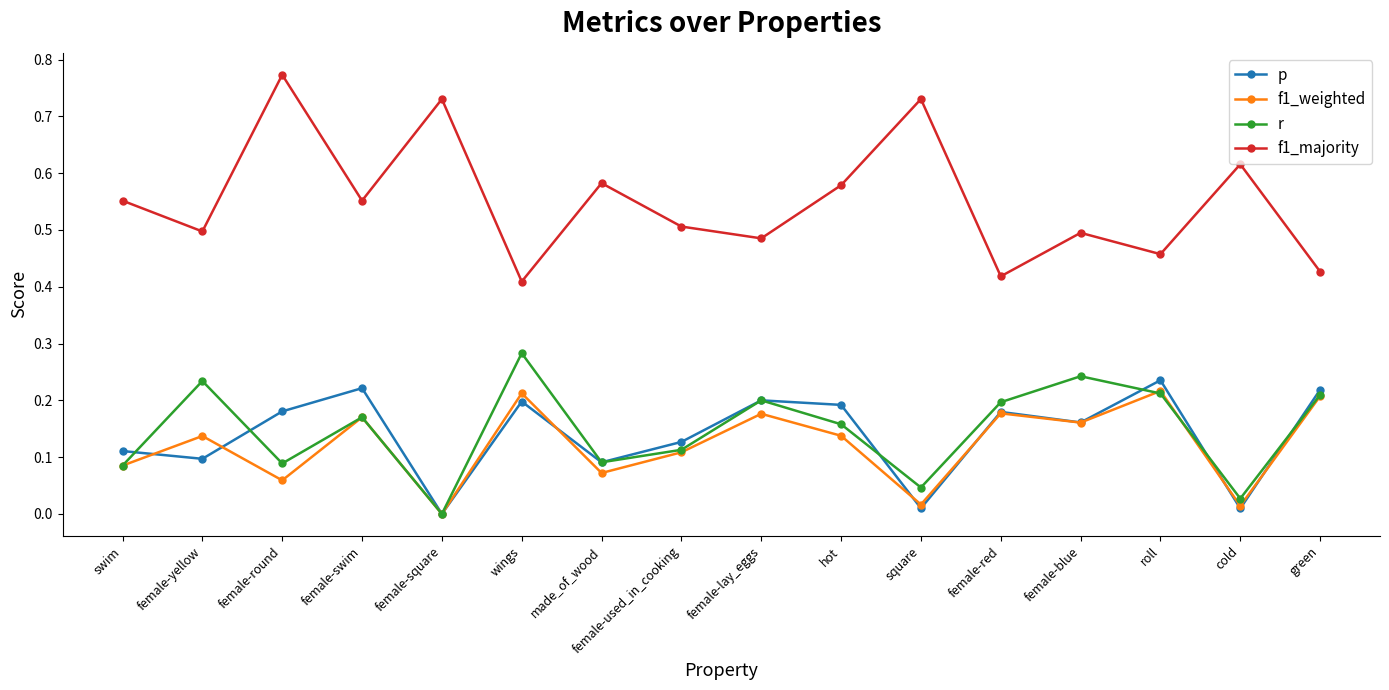

The value of p at cold is 0.0. True or false?

True